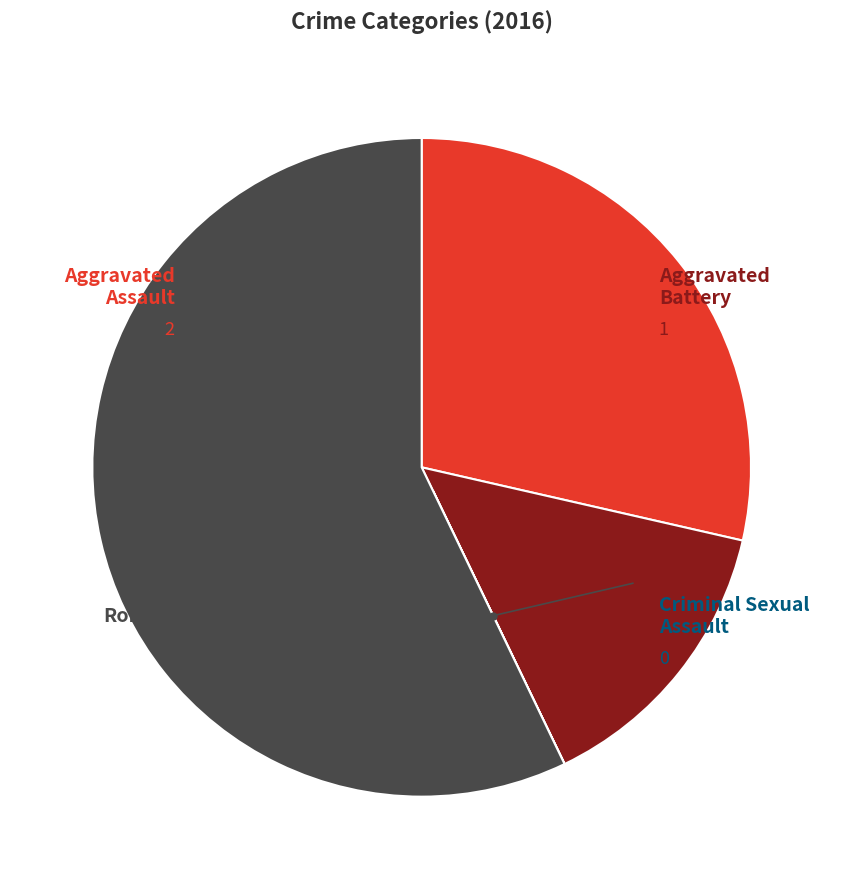

Is there any slice that represents more than half of the pie?

Yes